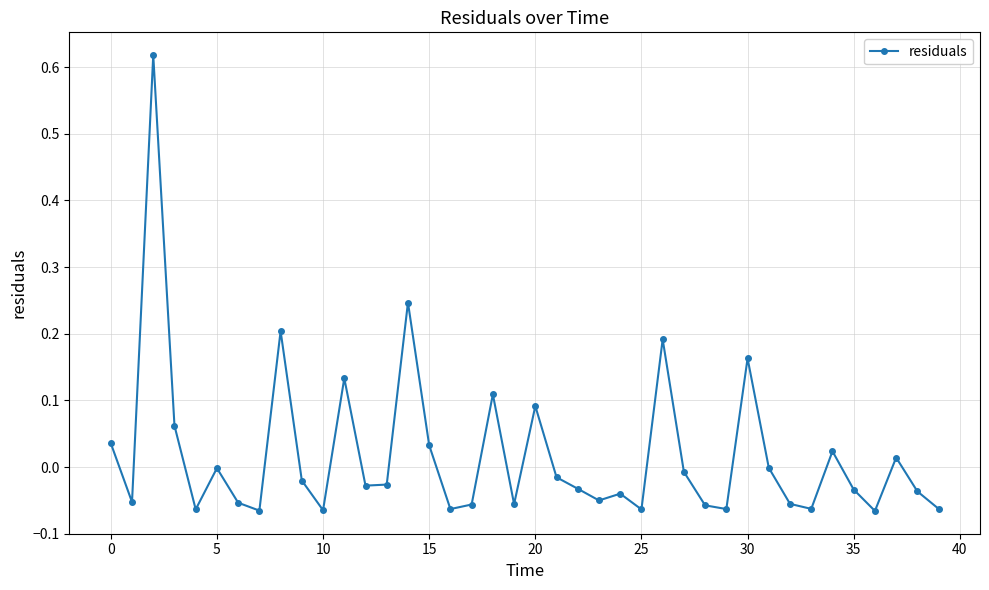

How many lines are shown in the chart?

1